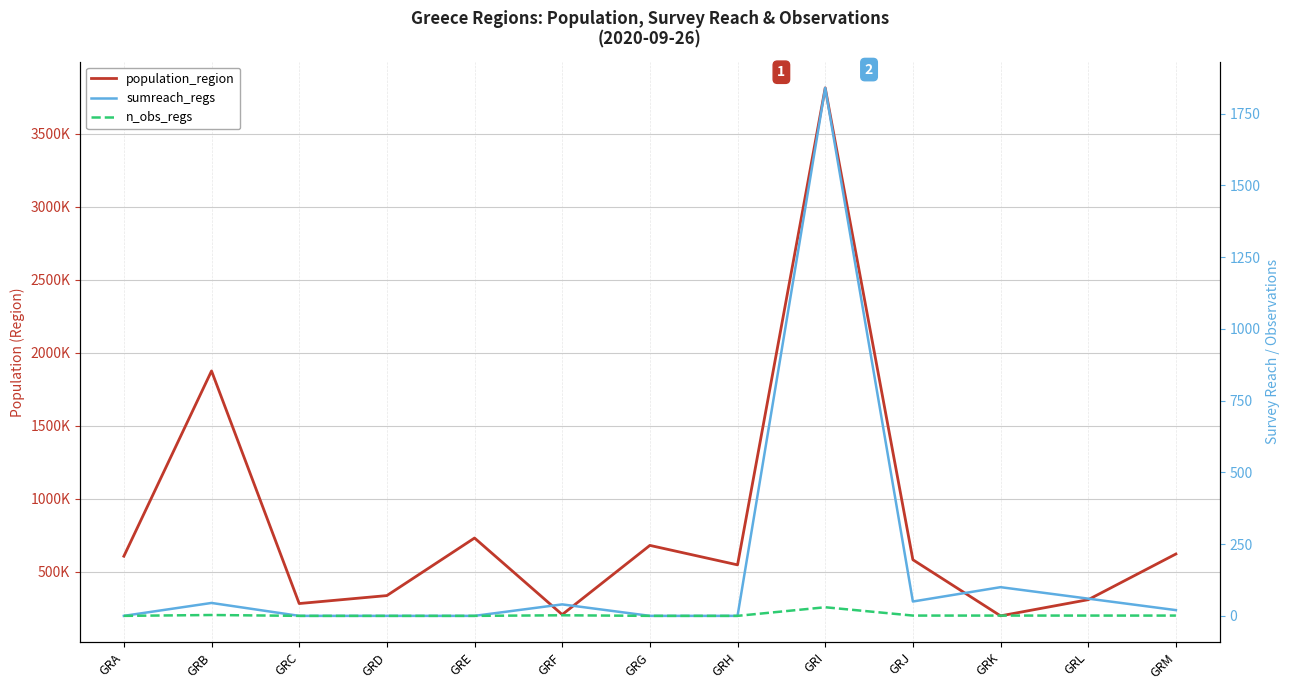

Where is the first local maximum for n_obs_regs?

GRB